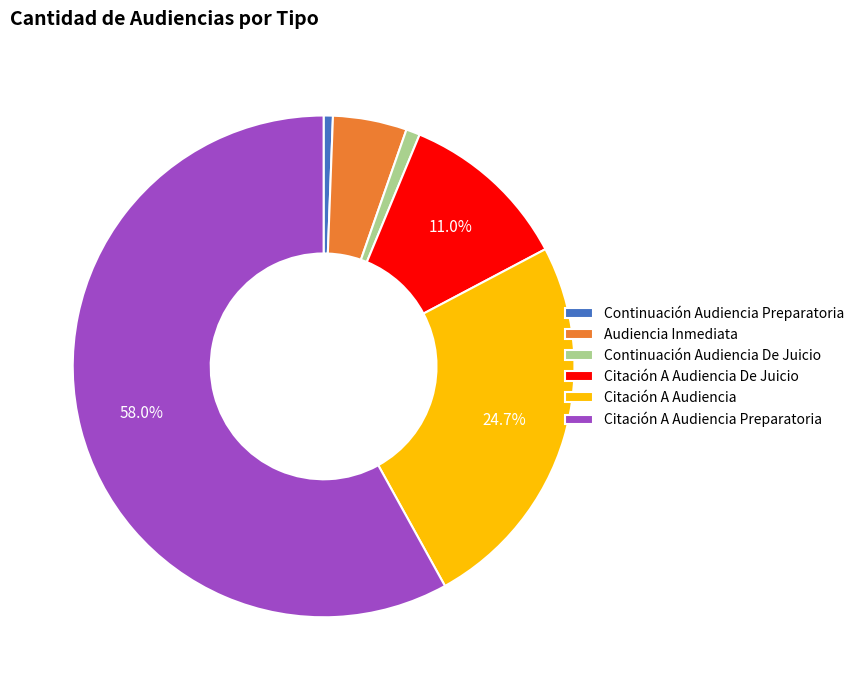

To the nearest percent, what portion does Continuación Audiencia Preparatoria represent?

1%